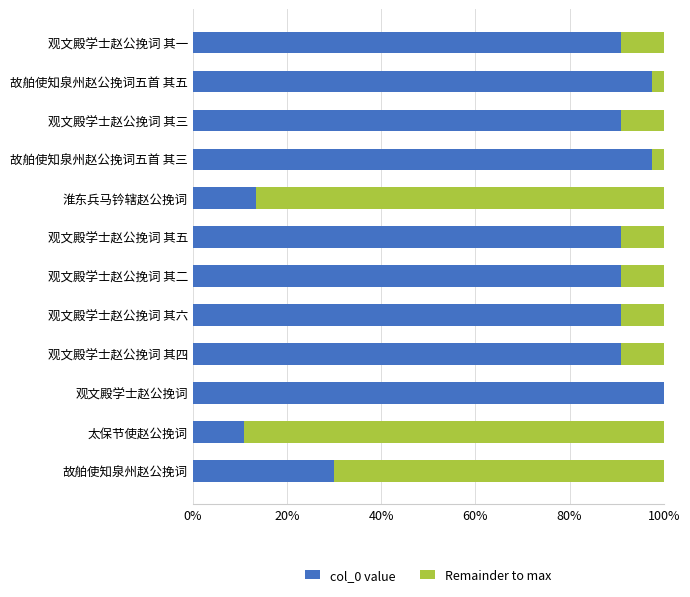

Is it true that col_0 value equals 19.4 at 淮东兵马钤辖赵公挽词?

False